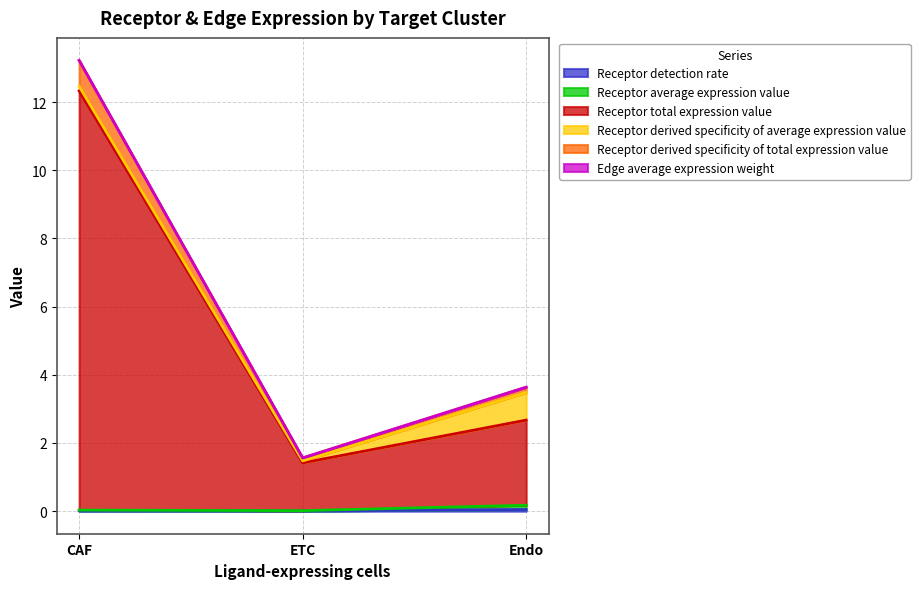

At which category is the sum across all series the highest?

CAF